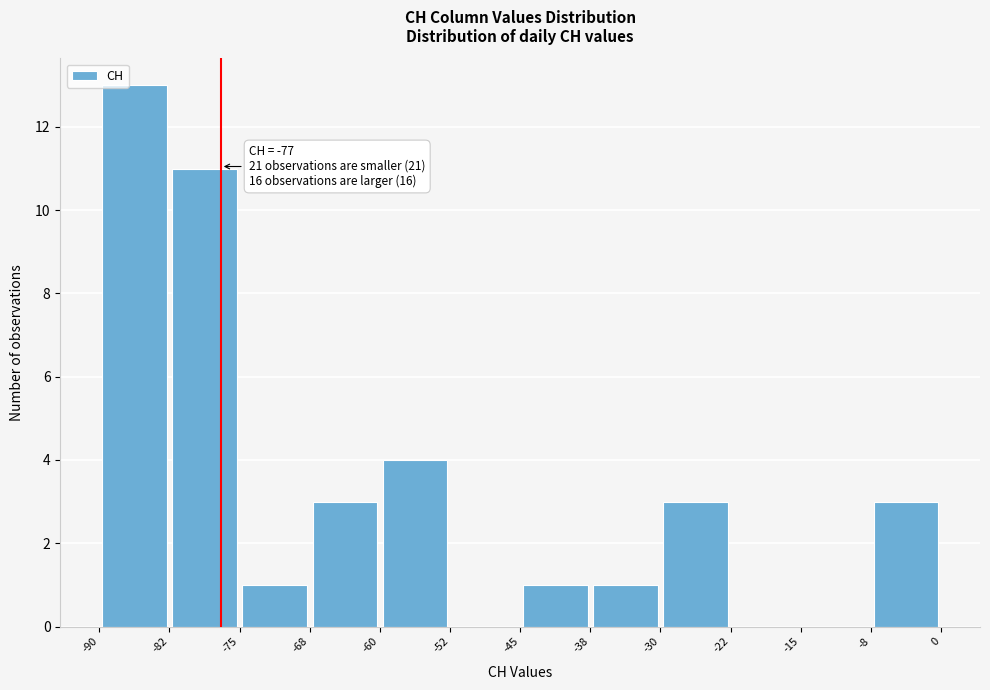

Which range on the x-axis has the tallest bar?

-90 to -82